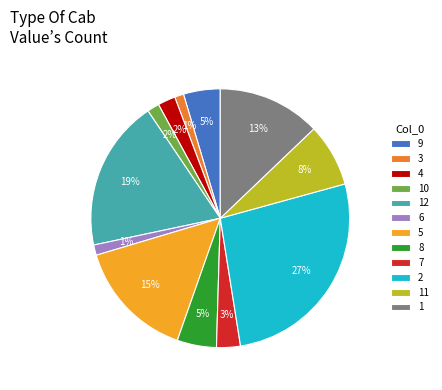

Between 11 and 12, which is larger?

12